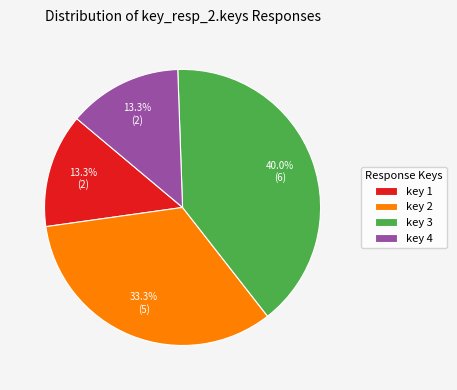

Between key 2 and key 4, which is larger?

key 2